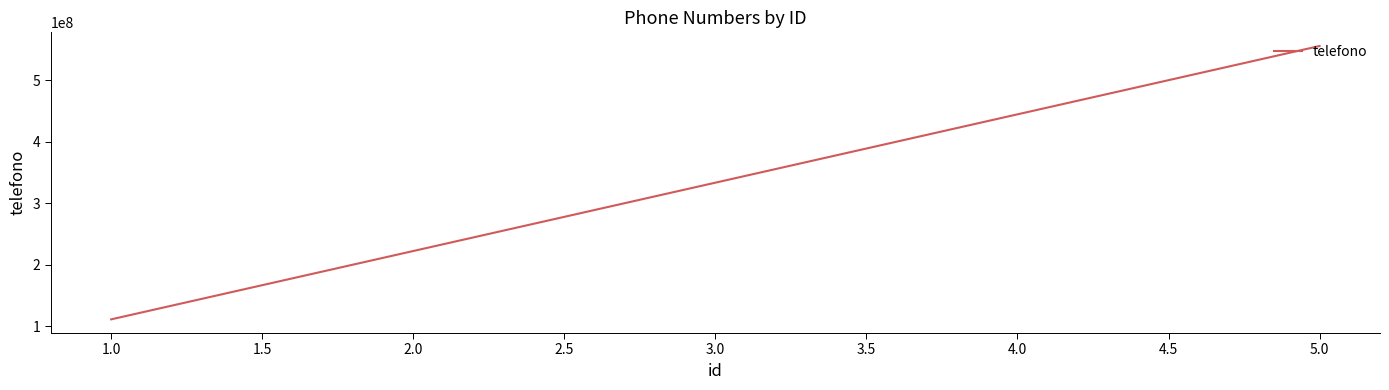

What is the minimum value shown in the chart?

111111111